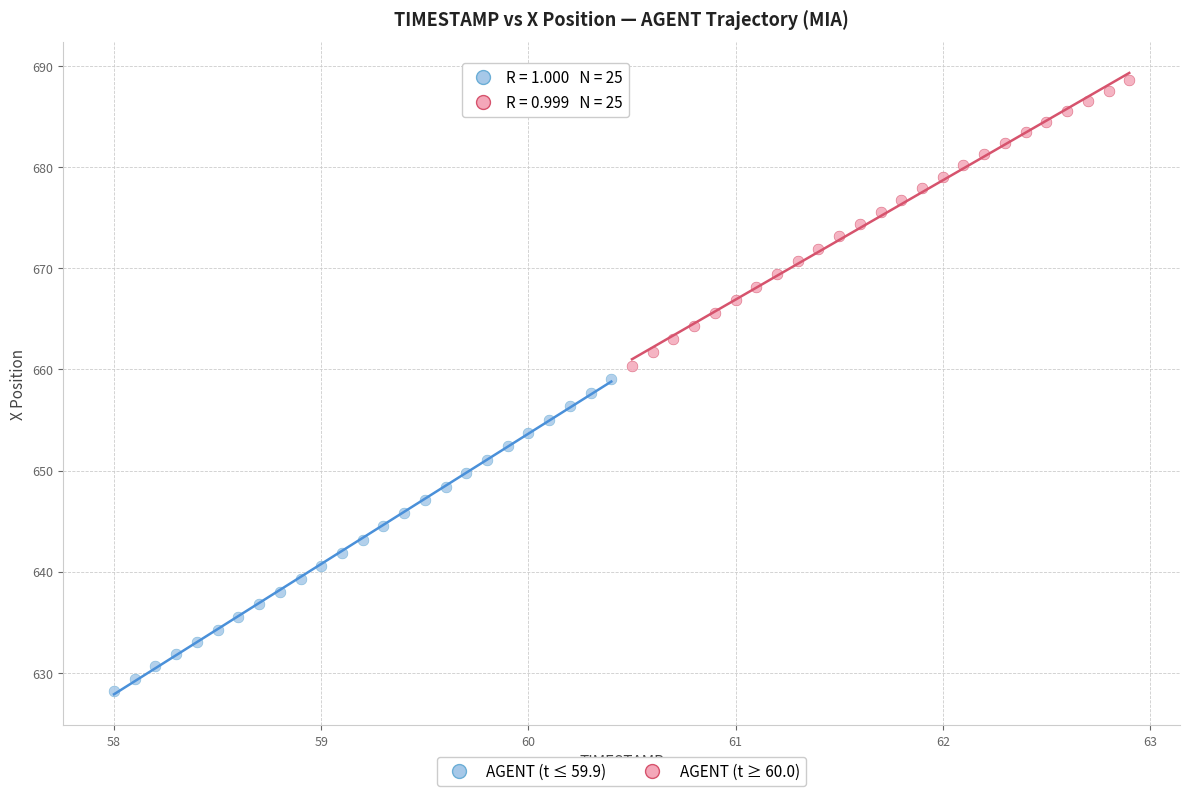

What are all the series names shown in the legend?

AGENT (t ≤ 59.9), AGENT (t ≥ 60.0)